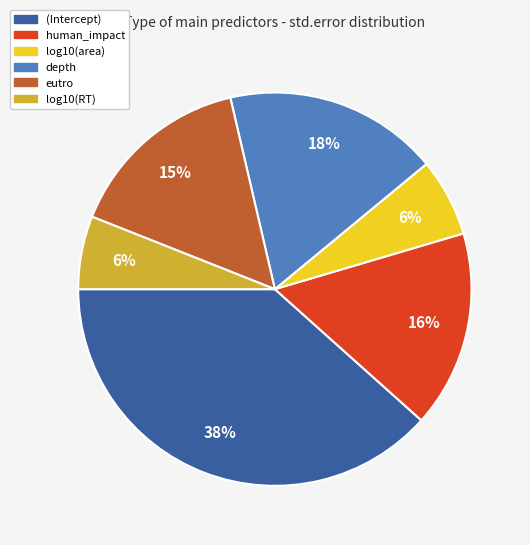

To the nearest percent, what percentage of the pie is depth?

18%